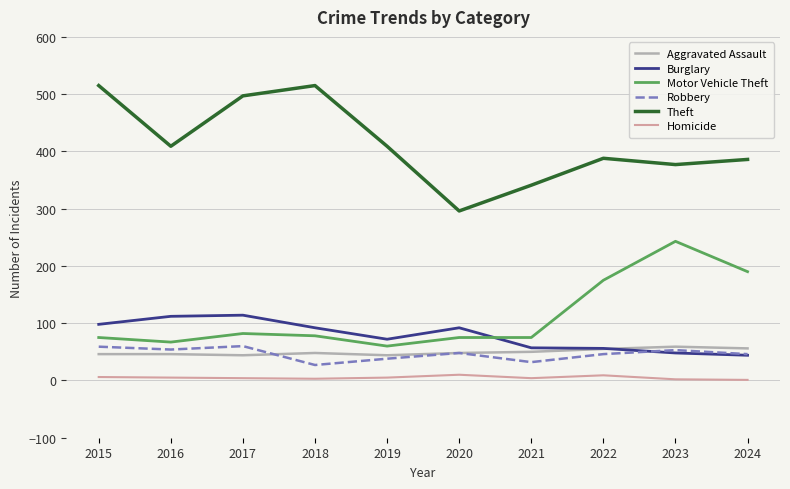

Which series has the largest total across all categories?

Theft